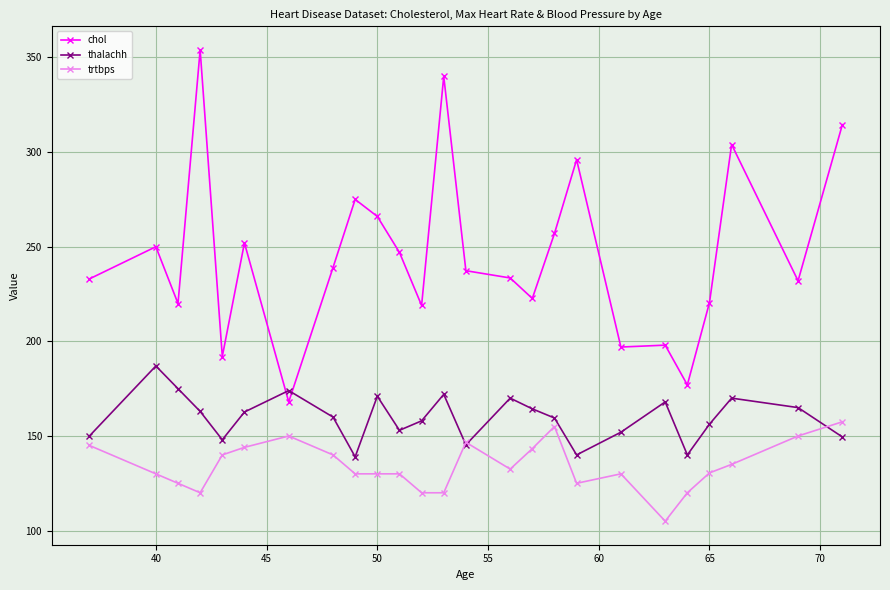

True or false: chol and trtbps intersect in this chart.

False